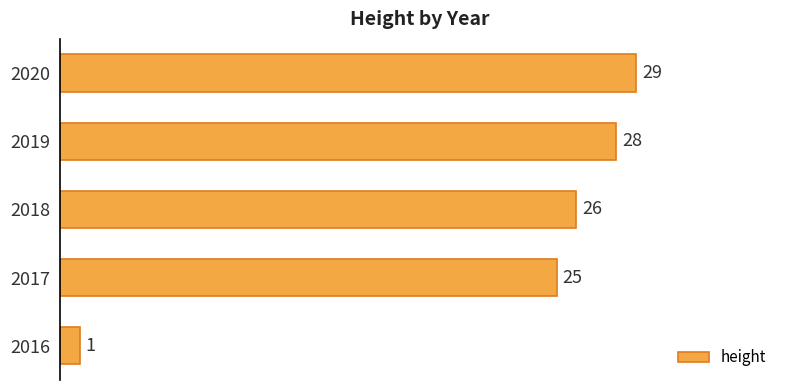

Is it true that the value at 2019 is 28?

True